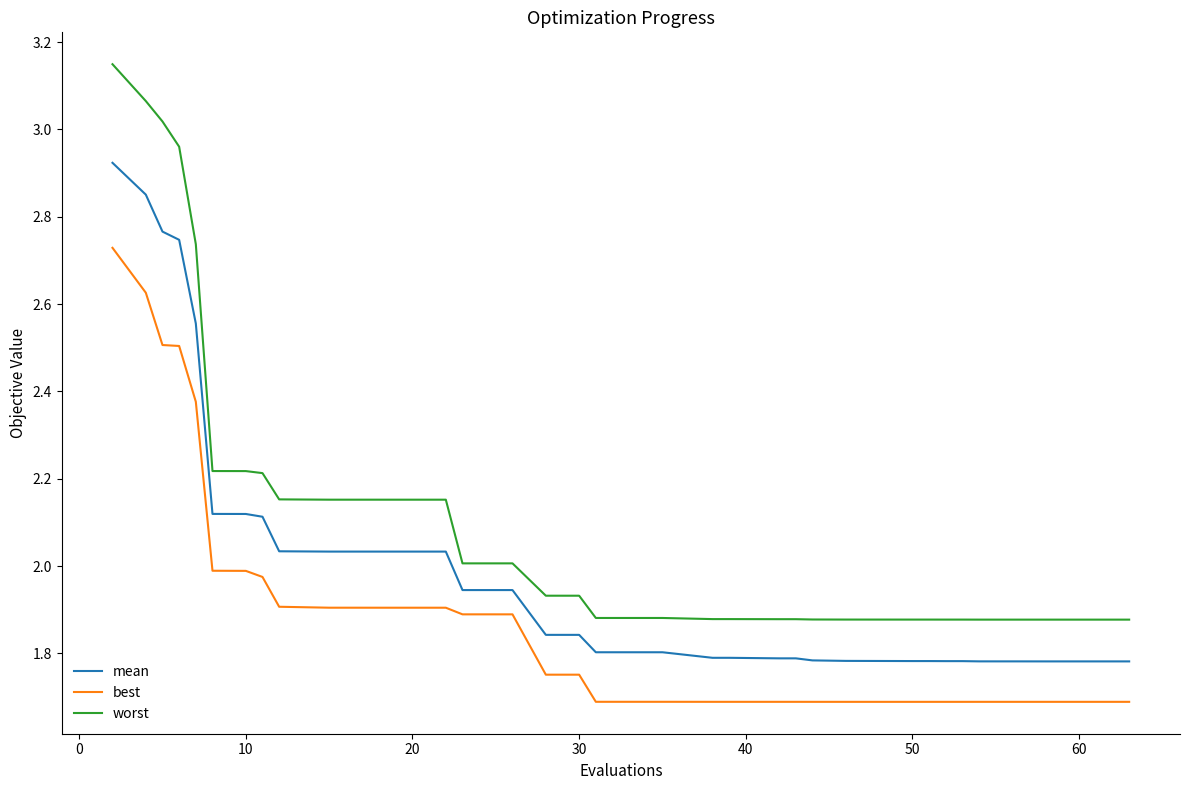

List the series in order of their peak value, highest first.

worst, mean, best